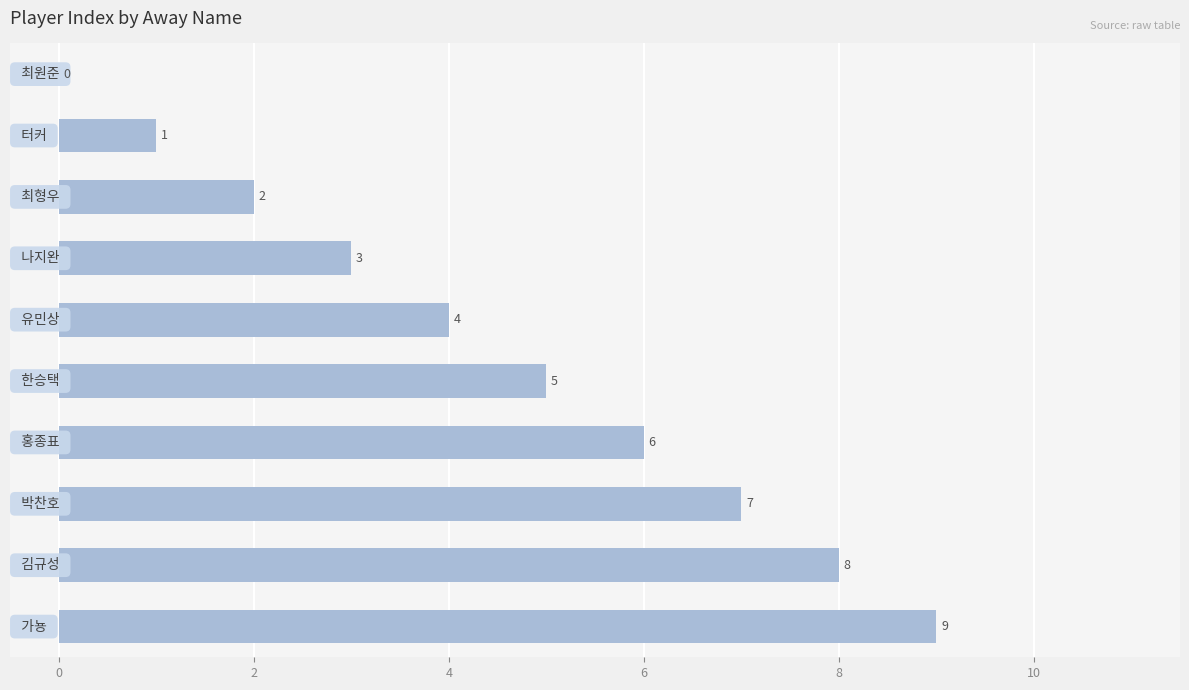

What is the greatest value displayed?

9